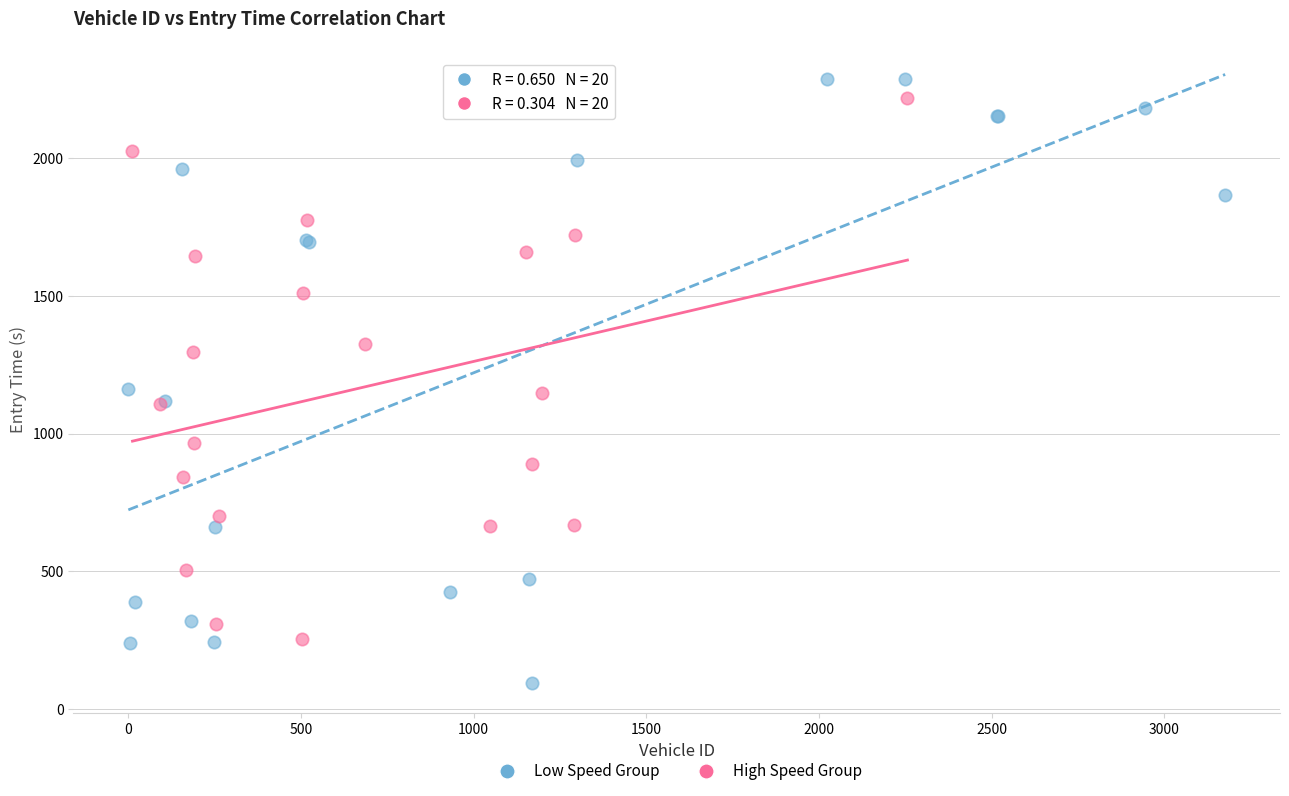

What are all the series names shown in the legend?

Low Speed Group, High Speed Group